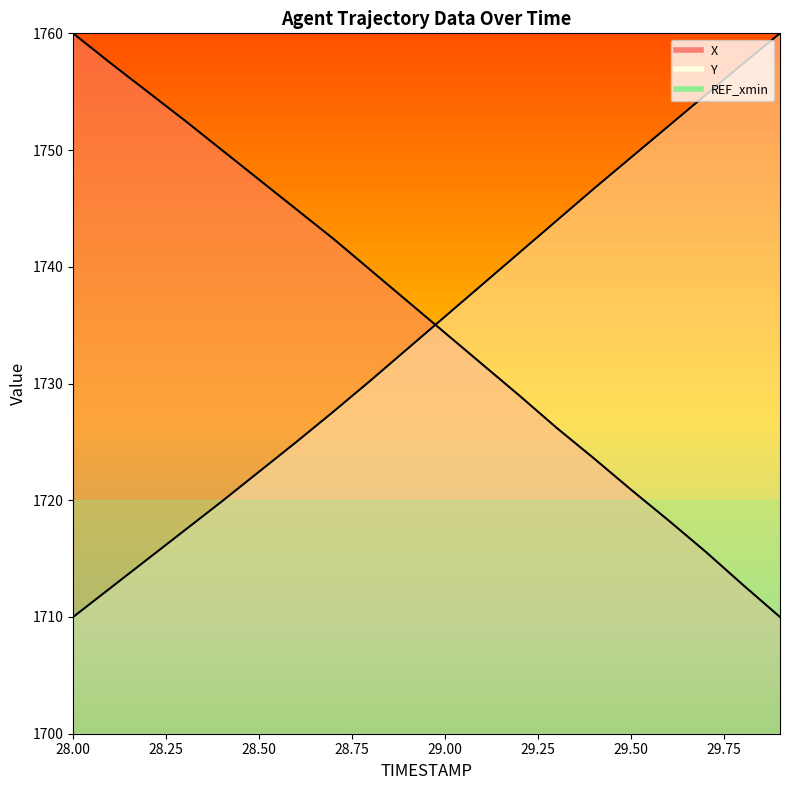

At which label does Y reach its minimum?

28.0